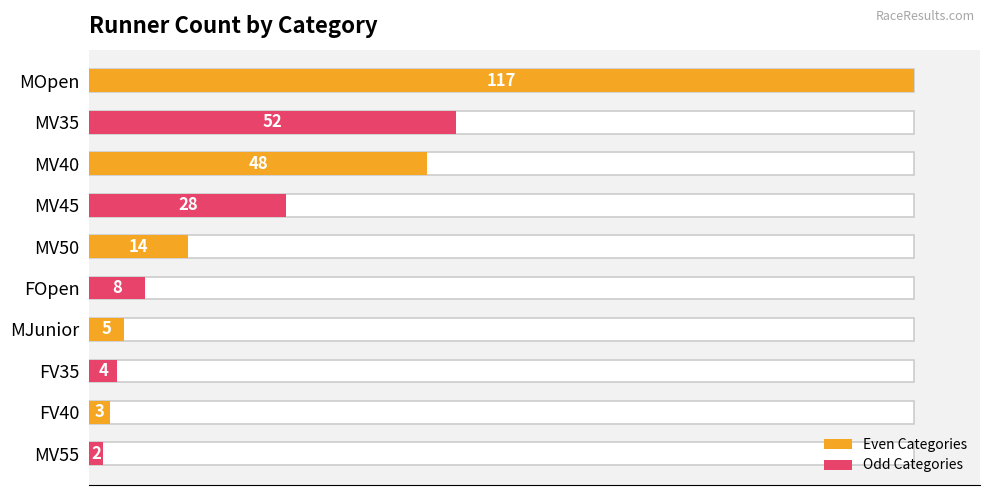

Are the bars horizontal?

Yes